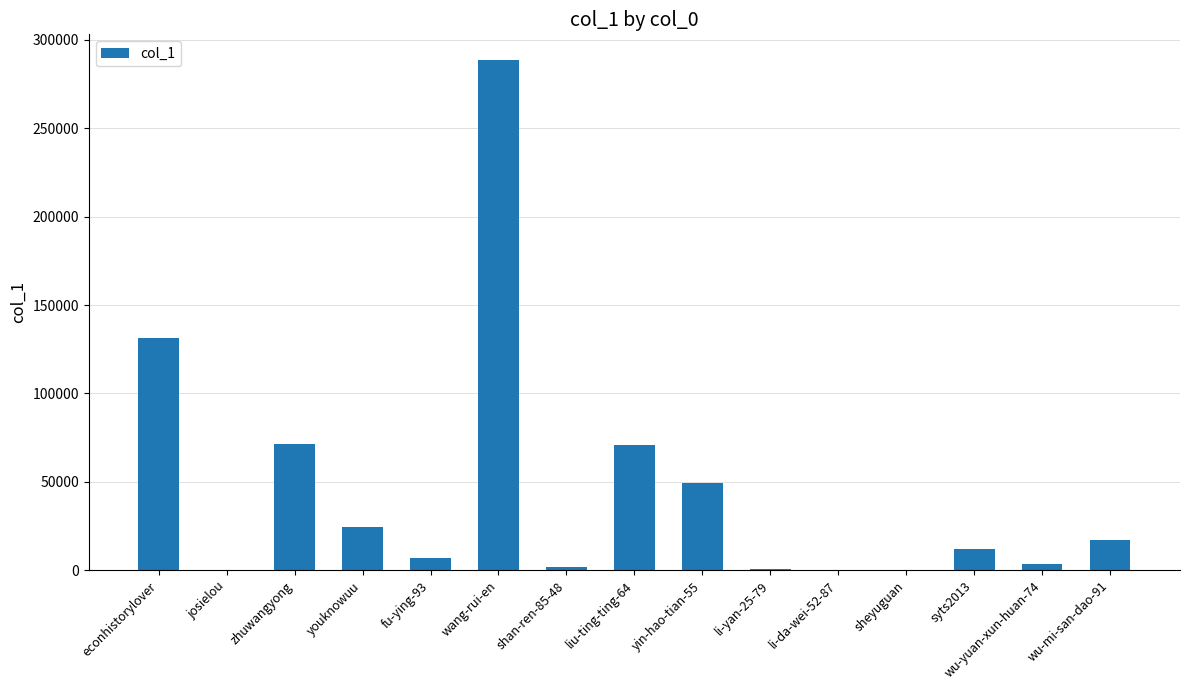

The chart shows a value of 18696 at zhuwangyong. True or false?

False